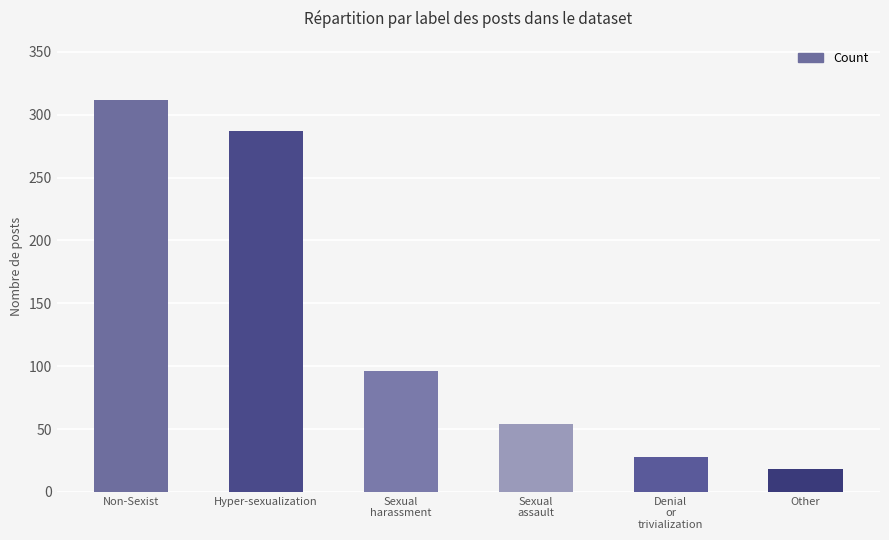

Rank the categories by value from highest to lowest.

Non-Sexist, Hyper-sexualization, Sexual
harassment, Sexual
assault, Denial
or
trivialization, Other